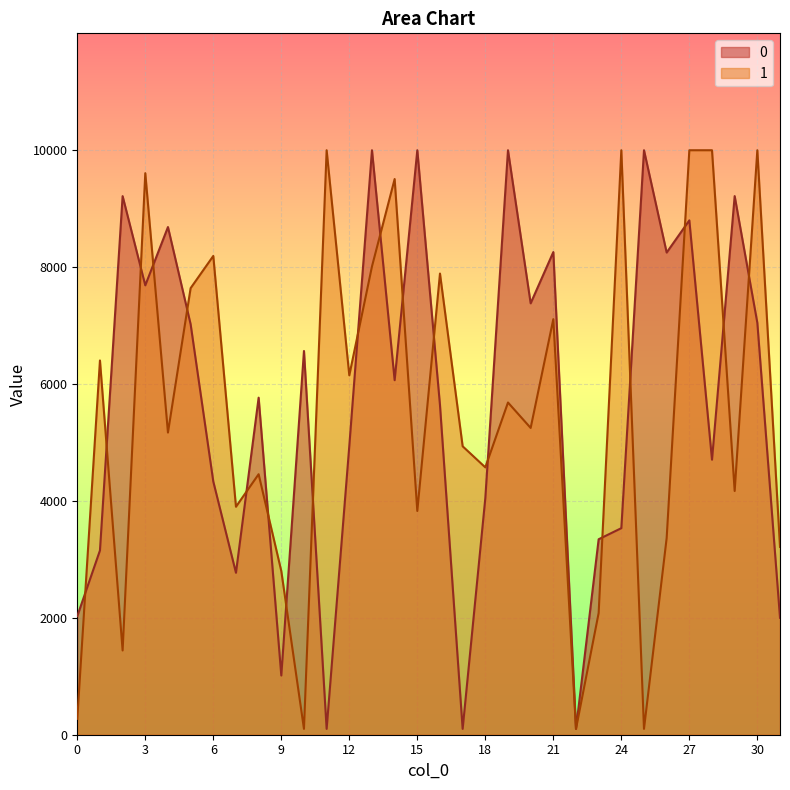

List the series in order of their overall mean, highest first.

0, 1